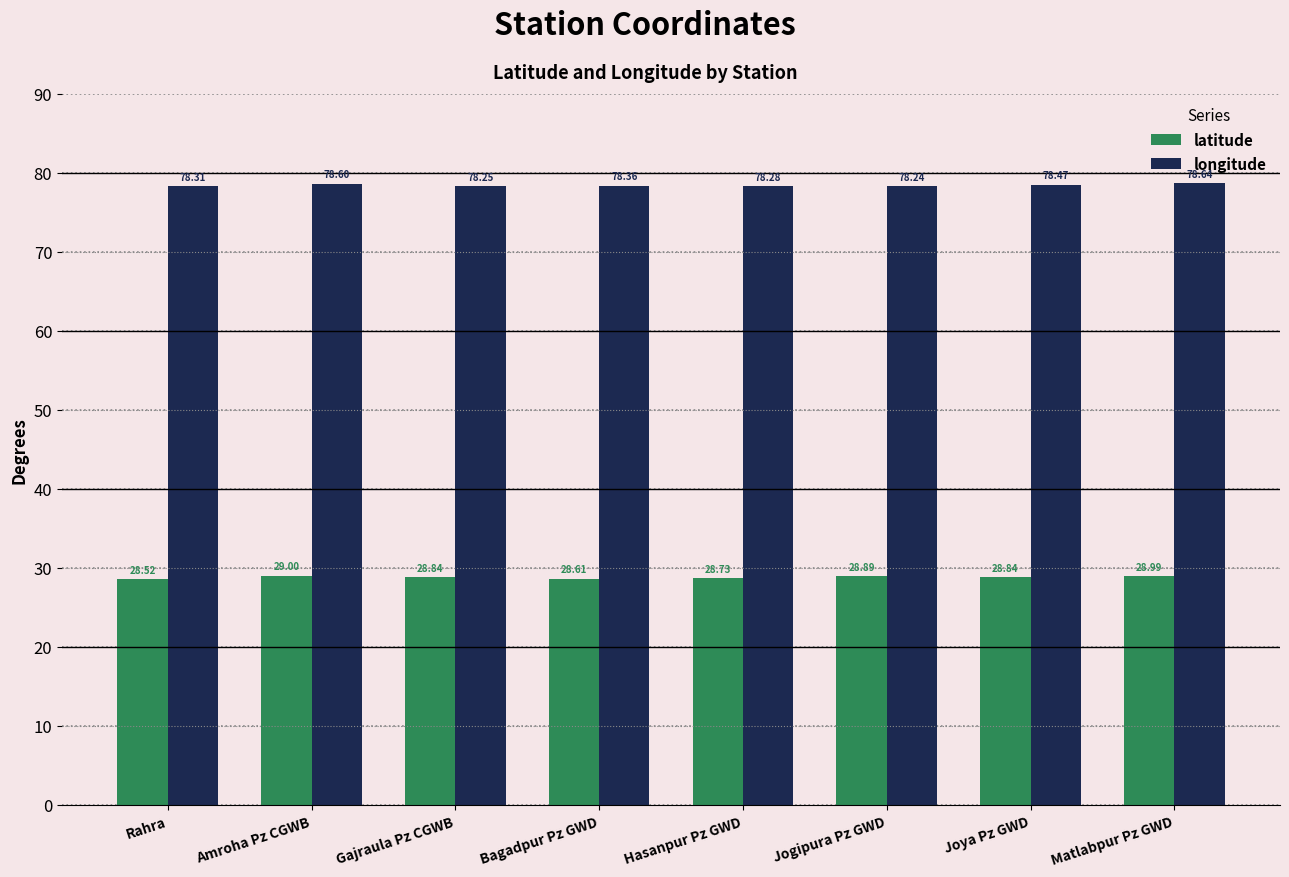

What are all the series names shown in the legend?

latitude, longitude